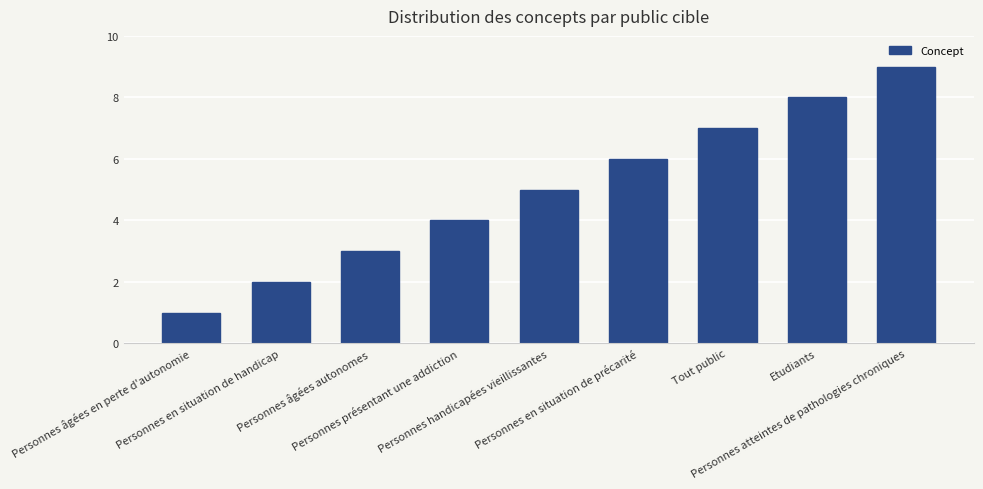

Rank the categories by value from lowest to highest.

Personnes âgées en perte d'autonomie, Personnes en situation de handicap, Personnes âgées autonomes, Personnes présentant une addiction, Personnes handicapées vieillissantes, Personnes en situation de précarité, Tout public, Etudiants, Personnes atteintes de pathologies chroniques